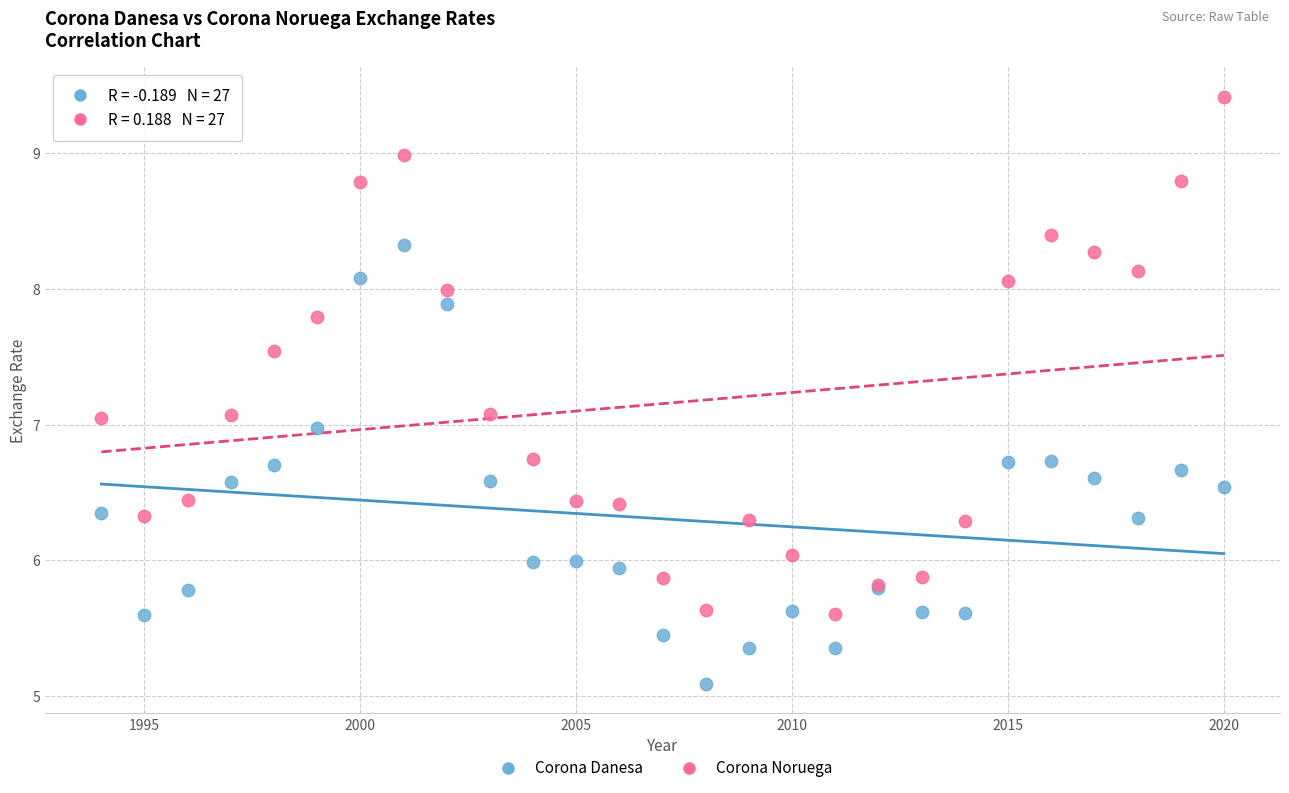

Which series contains the highest Y value?

Corona Noruega